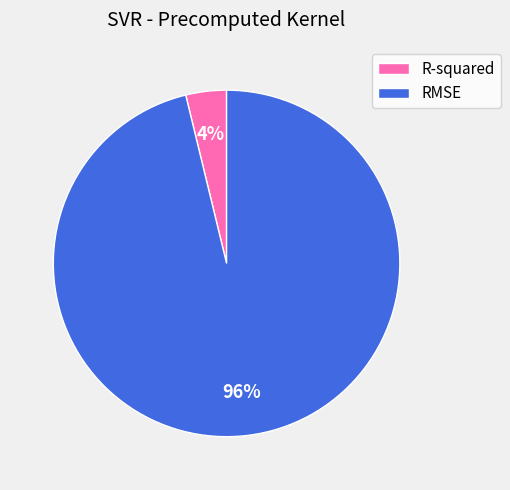

Rank the categories by value from lowest to highest.

R-squared, RMSE